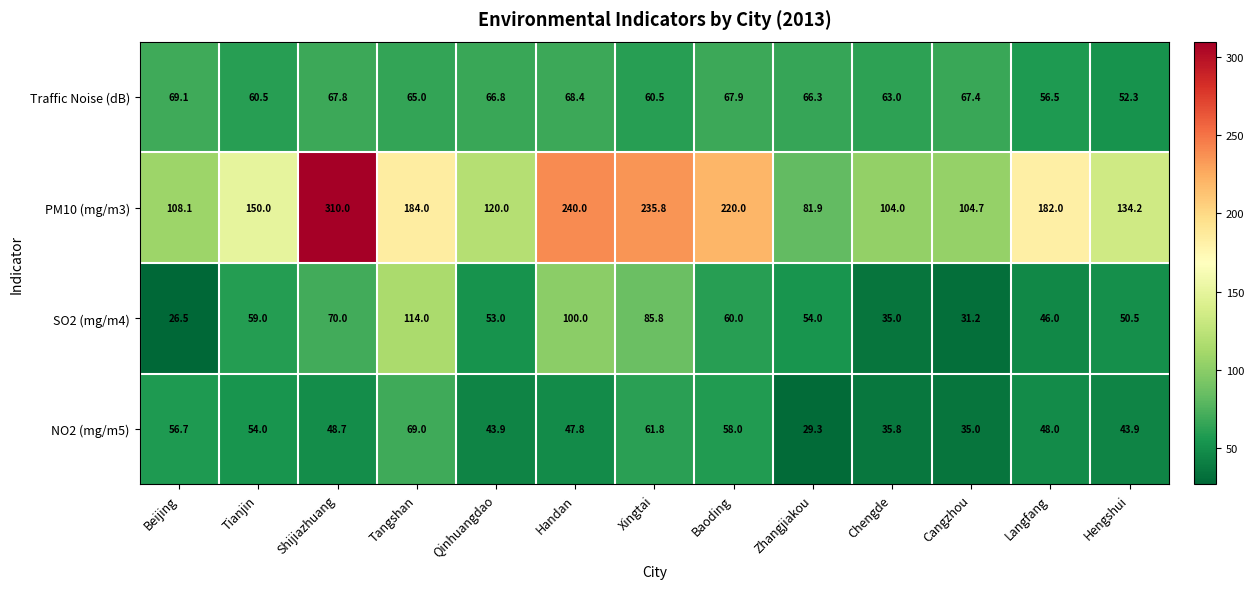

At which label is NO2 (mg/m5) closest to 49?

Shijiazhuang